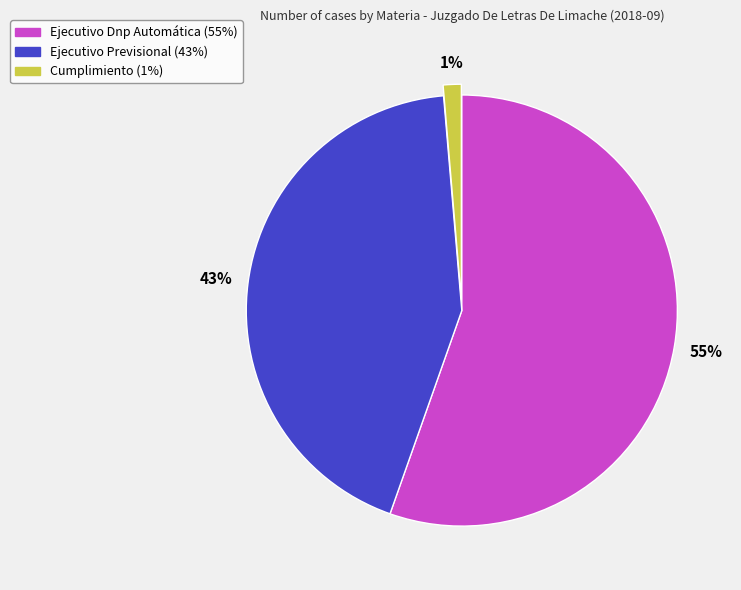

Which has a higher value, Ejecutivo Previsional or Cumplimiento?

Ejecutivo Previsional